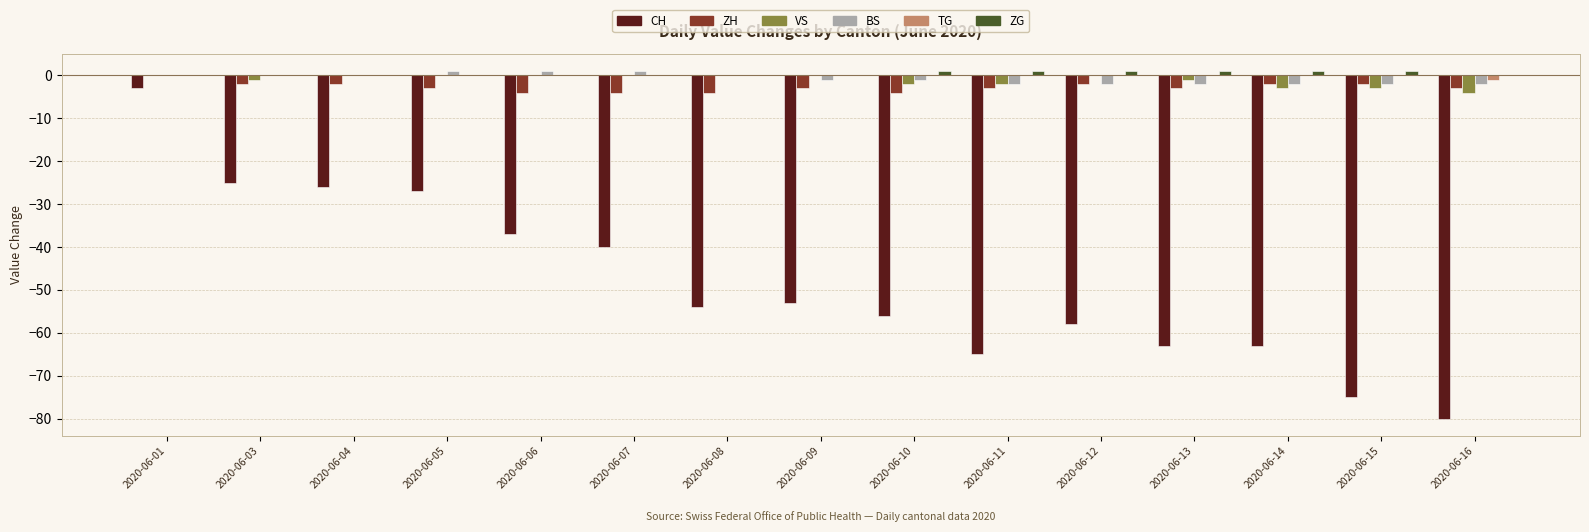

Does the chart contain stacked bars?

No